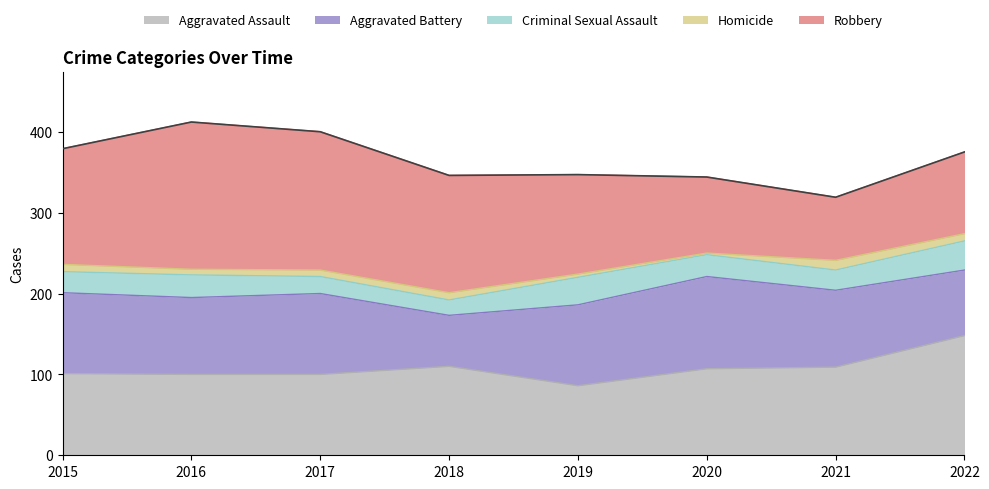

Is it true that Homicide equals 8 at 2017?

True